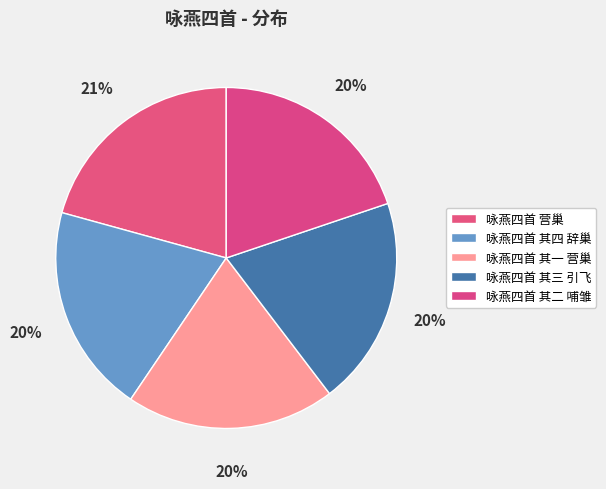

What is the ratio of the value at 咏燕四首 营巢 to the value at 咏燕四首 其二 哺雏?

1.0